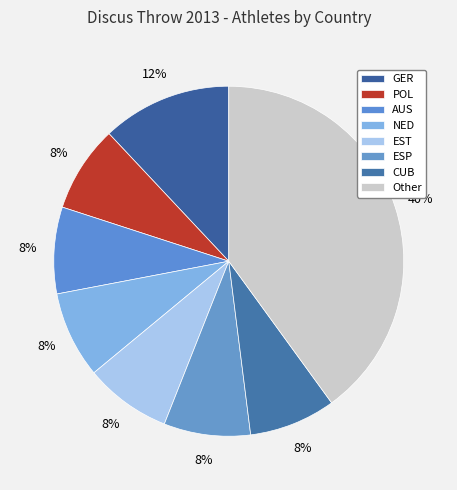

Does any single category account for the majority?

No